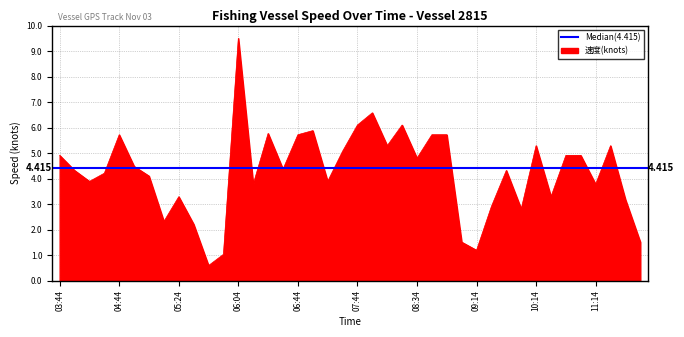

How many points are lower than both their immediate neighbors (excluding endpoints)?

12